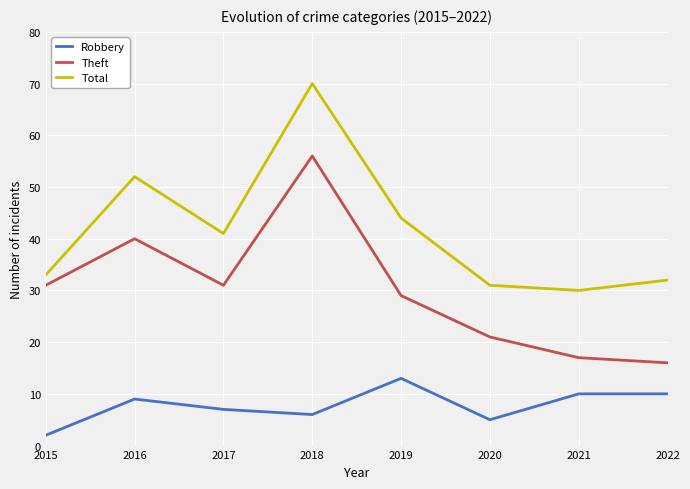

Which series changed the most between 2019 and 2022?

Theft